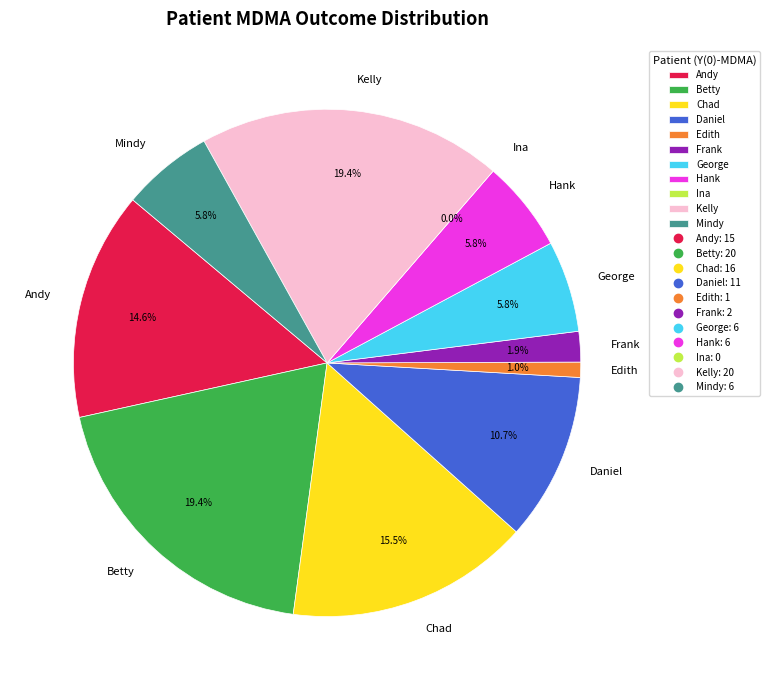

Is it true that Hank is 6% of the pie?

True